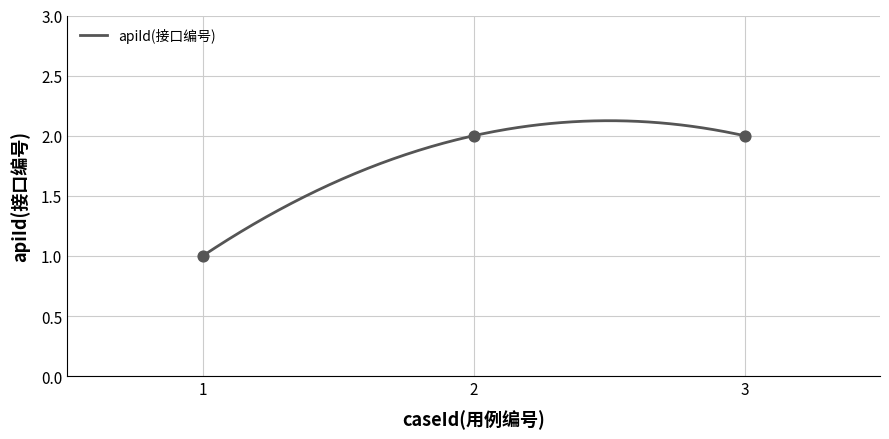

What is the change in value from 1 to 3?

+1